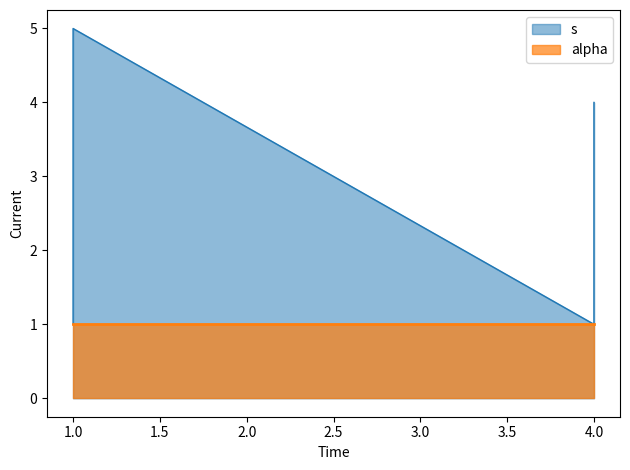

Where is the first local maximum?

1